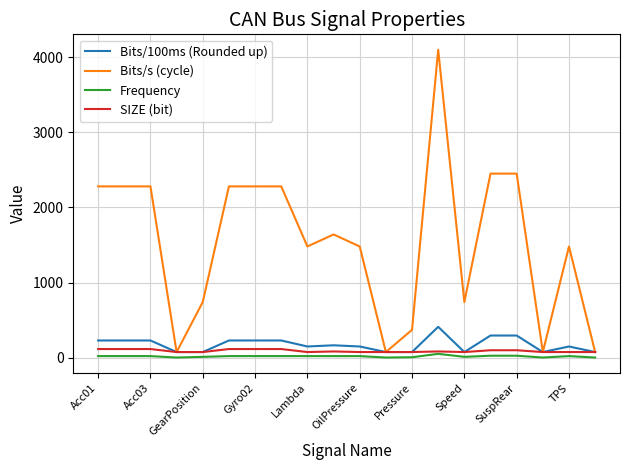

What is the maximum value shown in the chart?

4100